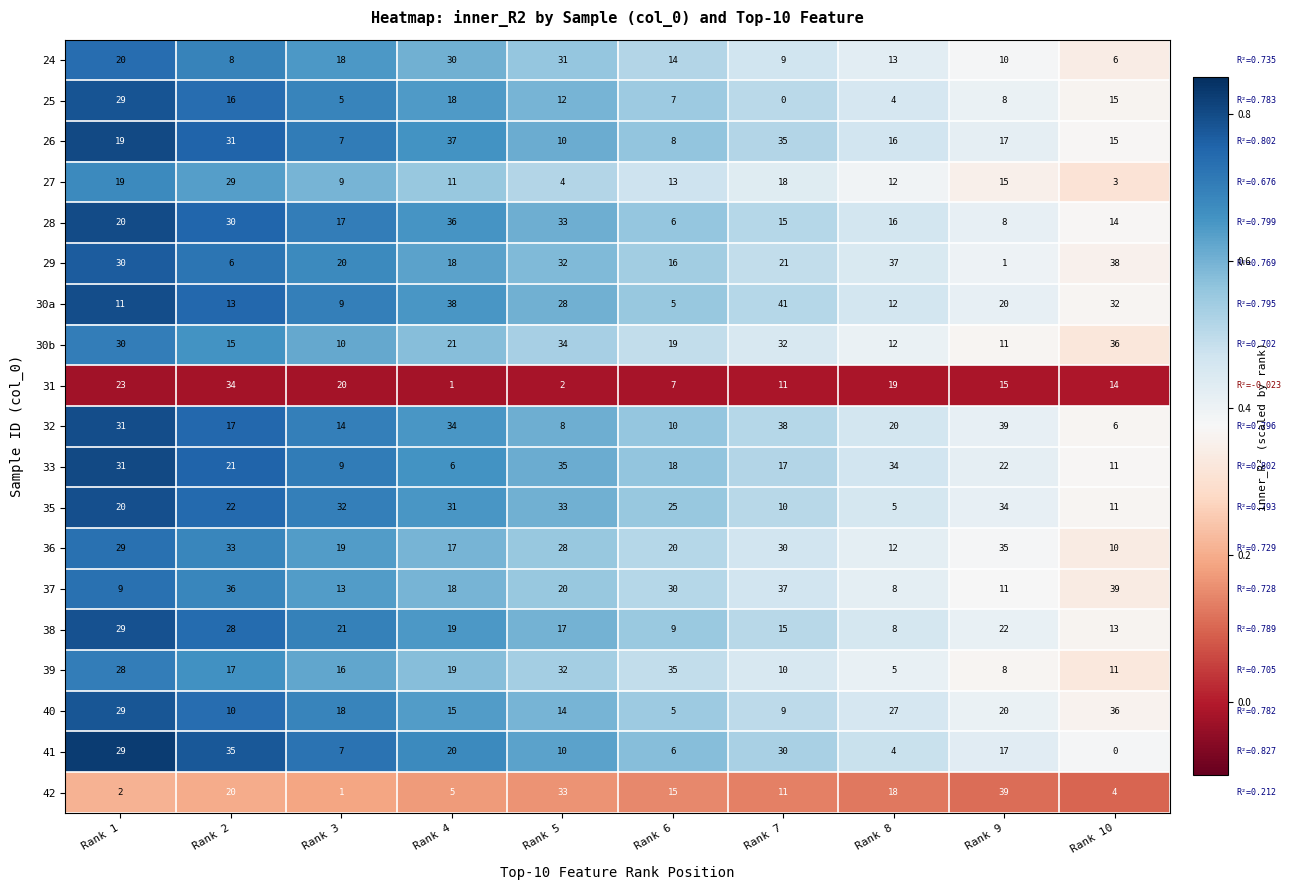

What is the greatest value displayed?

41